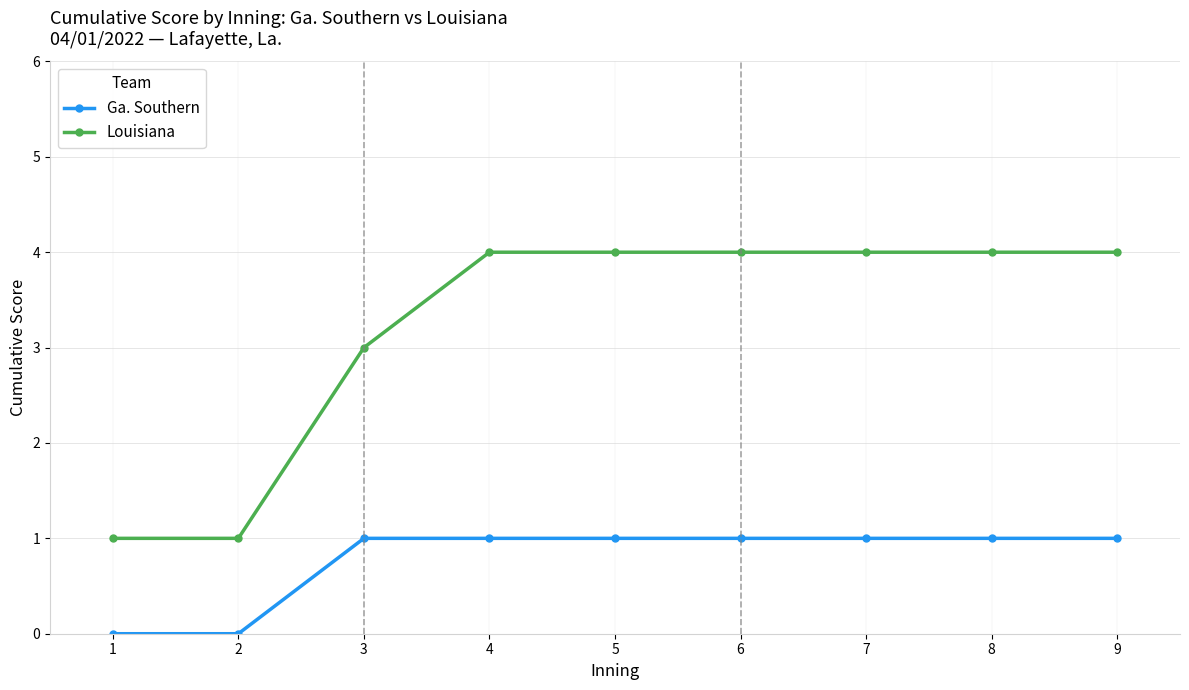

Is the value of Louisiana at 6 greater than the value of Ga. Southern at 9?

Yes